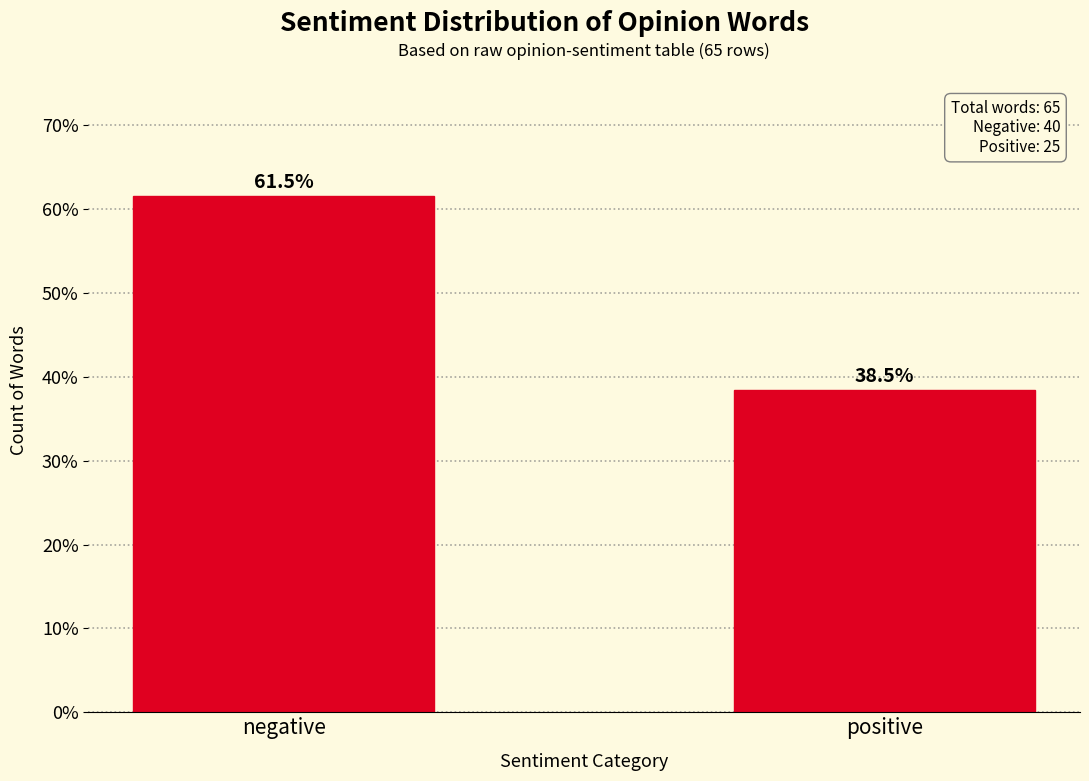

Reading left to right, extract all data points from this chart.

61.5	38.5